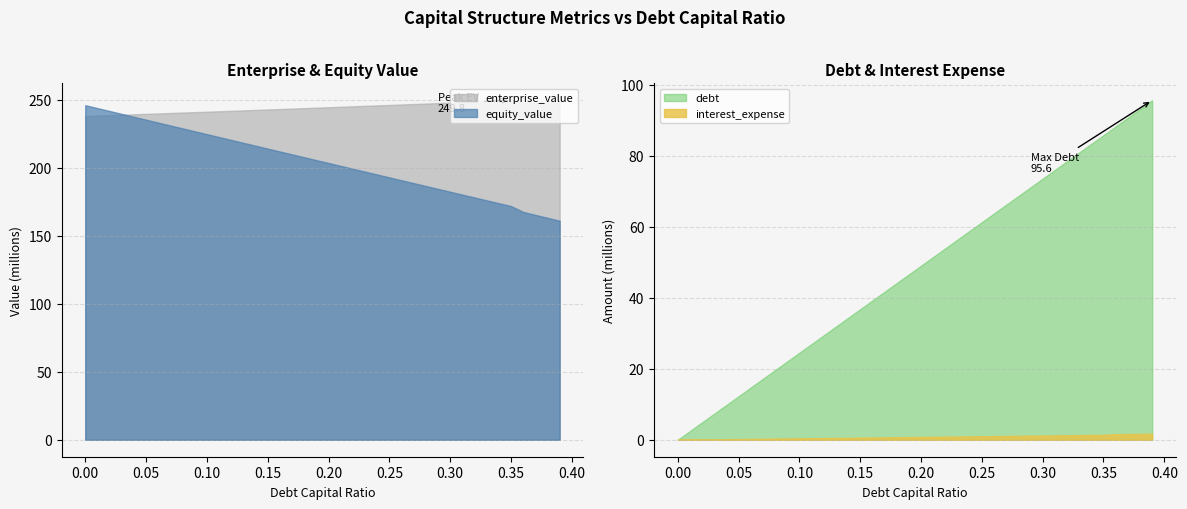

What is the greatest value displayed?

249.8